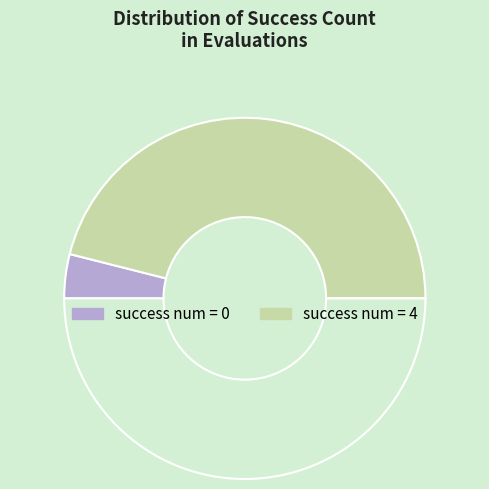

How many segments does this pie chart have?

3